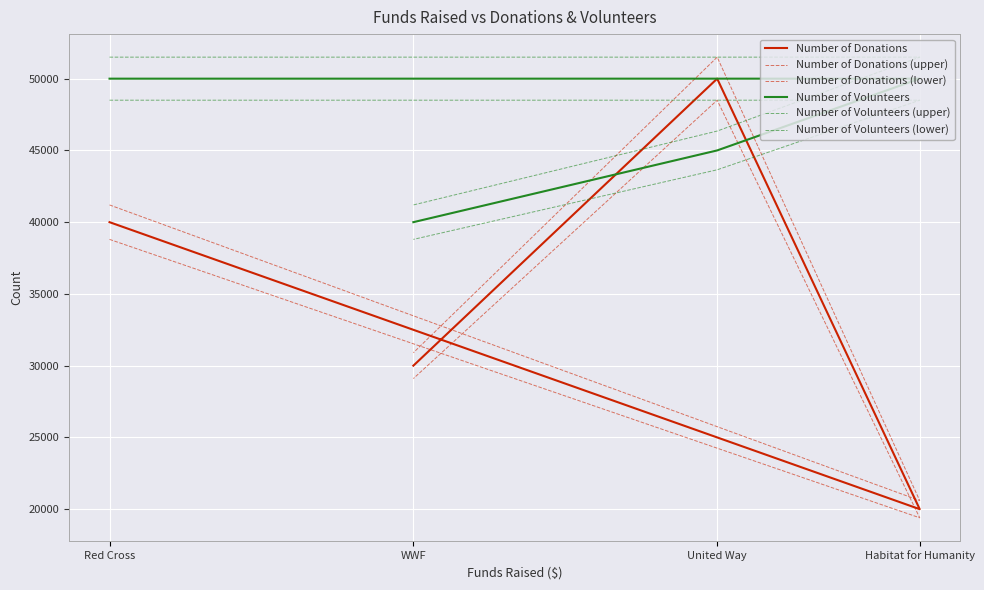

What is the difference between the maximum and second lowest values in the Number of Volunteers (lower) series?

4850